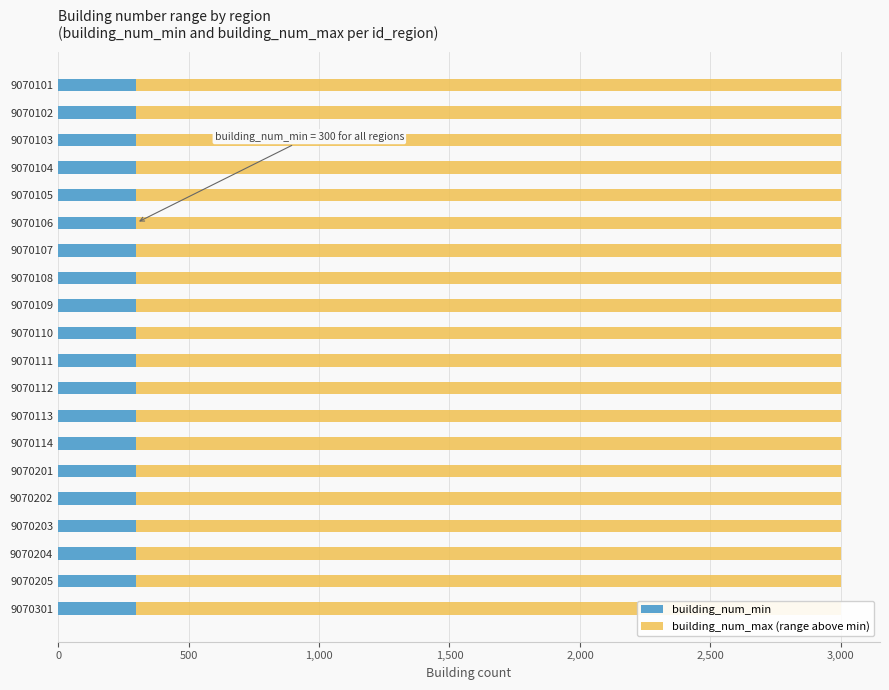

List the series in order of their peak value, highest first.

building_num_max, building_num_min